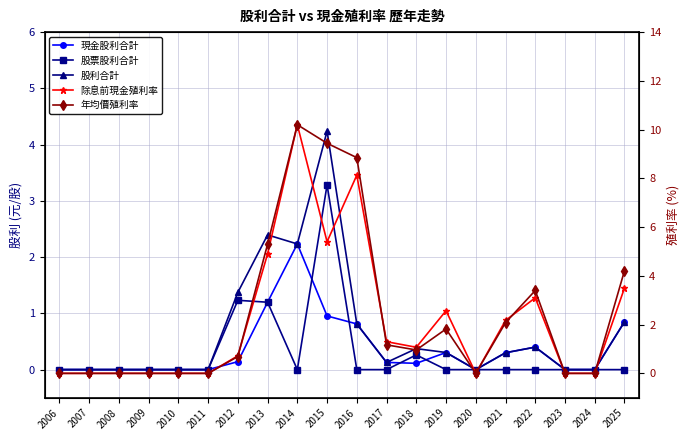

How many distinct data groups are displayed?

5